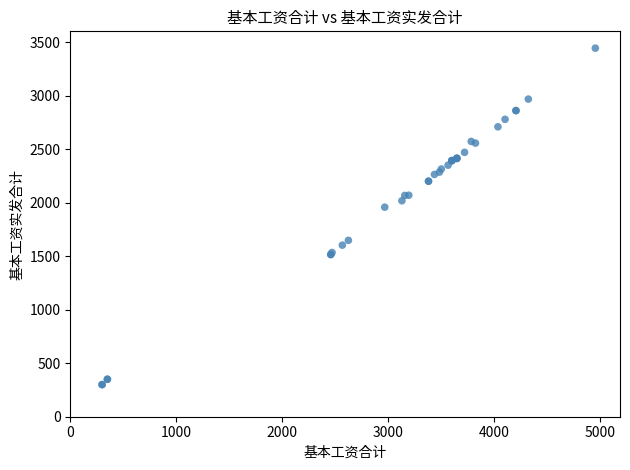

What Y value in the scatter plot is closest to 1871?

1957.8